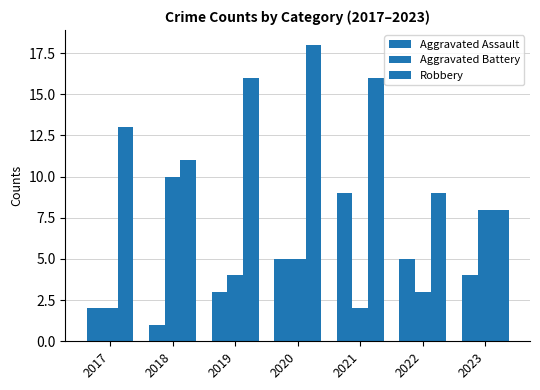

Does the chart contain stacked bars?

No